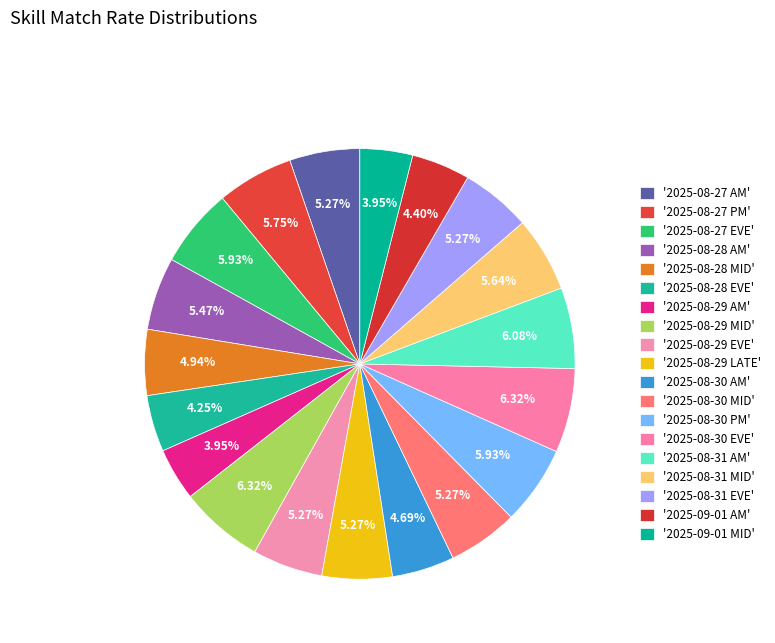

Count the number of slices in the pie.

19